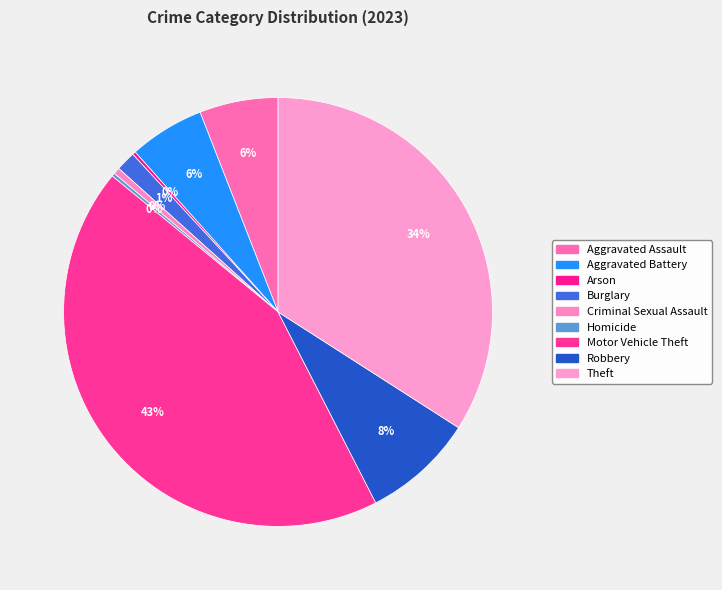

Combined, what portion of the pie is Theft and Robbery?

42.5%